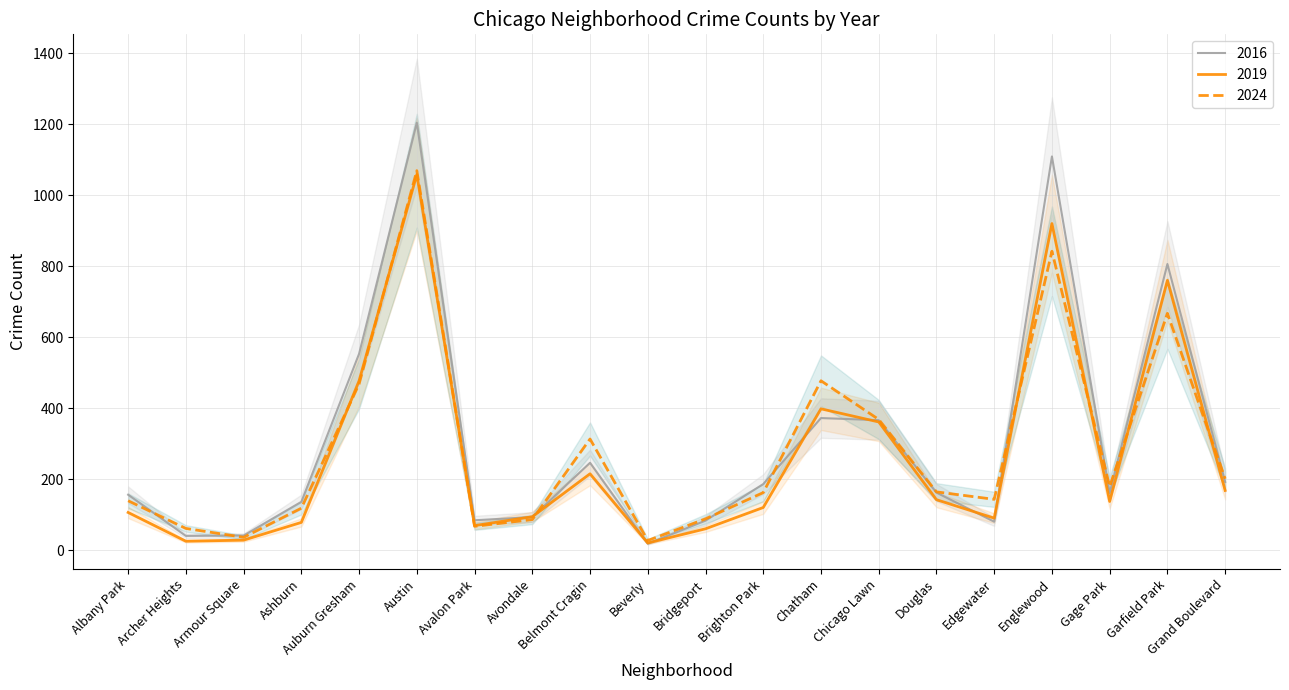

Reading right to left, what are all the values shown in this chart?

2024: Grand Boulevard=201	Garfield Park=667	Gage Park=179	Englewood=842	Edgewater=143	Douglas=164	Chicago Lawn=368	Chatham=477	Brighton Park=162	Bridgeport=88	Beverly=27	Belmont Cragin=313	Avondale=86	Avalon Park=67	Austin=1069	Auburn Gresham=468	Ashburn=118	Armour Square=36	Archer Heights=61	Albany Park=139
2018: Grand Boulevard=168	Garfield Park=760	Gage Park=137	Englewood=920	Edgewater=90	Douglas=142	Chicago Lawn=361	Chatham=398	Brighton Park=120	Bridgeport=60	Beverly=20	Belmont Cragin=215	Avondale=94	Avalon Park=69	Austin=1058	Auburn Gresham=477	Ashburn=78	Armour Square=28	Archer Heights=25	Albany Park=106
2016: Grand Boulevard=192	Garfield Park=806	Gage Park=161	Englewood=1109	Edgewater=80	Douglas=162	Chicago Lawn=366	Chatham=372	Brighton Park=186	Bridgeport=83	Beverly=18	Belmont Cragin=246	Avondale=93	Avalon Park=84	Austin=1204	Auburn Gresham=553	Ashburn=136	Armour Square=41	Archer Heights=40	Albany Park=156